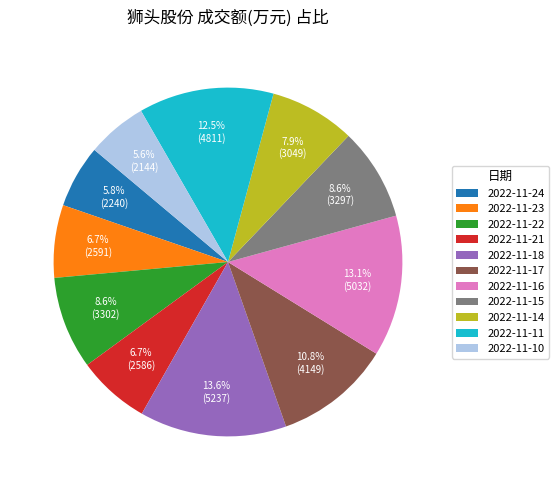

To the nearest percent, what is the combined percentage of 2022-11-22 and 2022-11-21?

15%